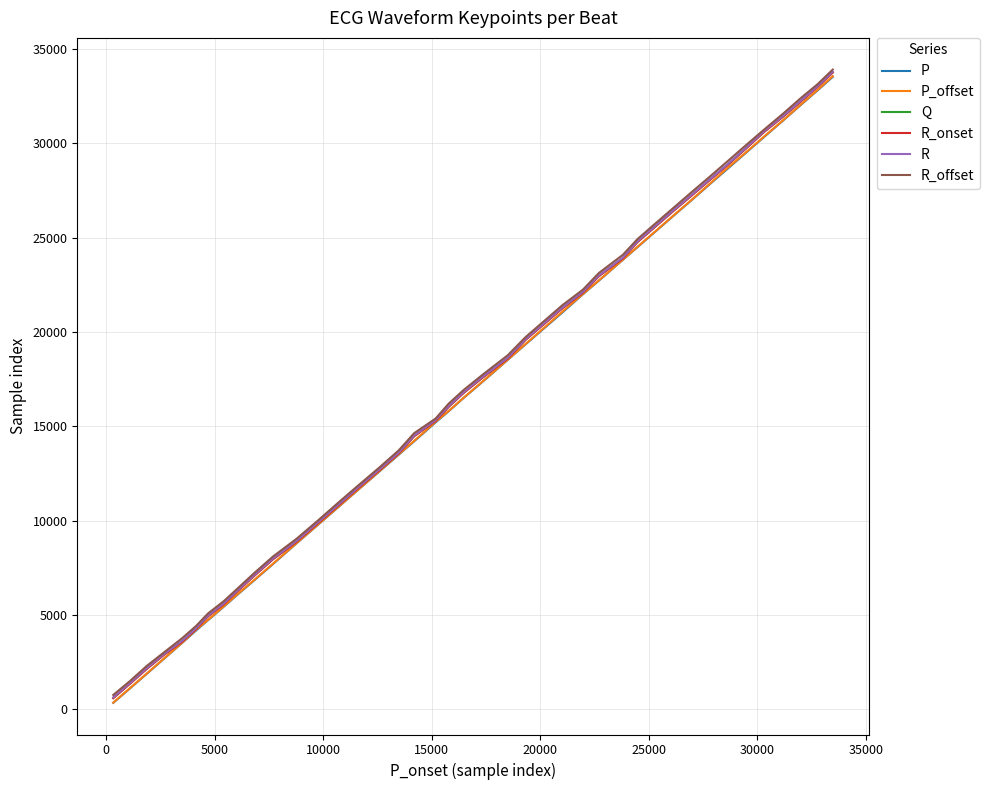

Which series has the largest range (max minus min)?

P_offset